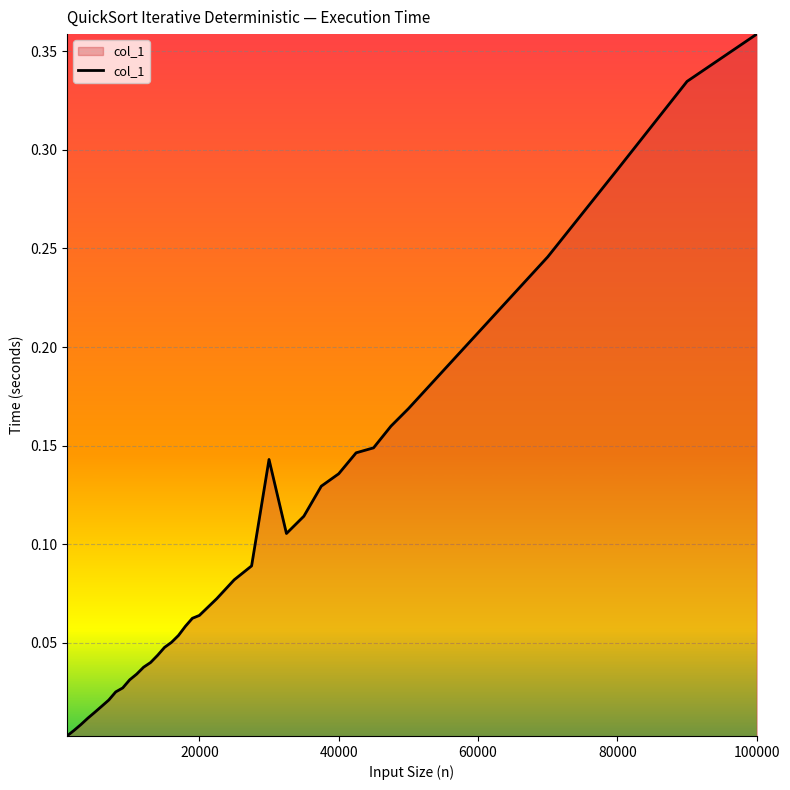

How many lines are shown in the chart?

1